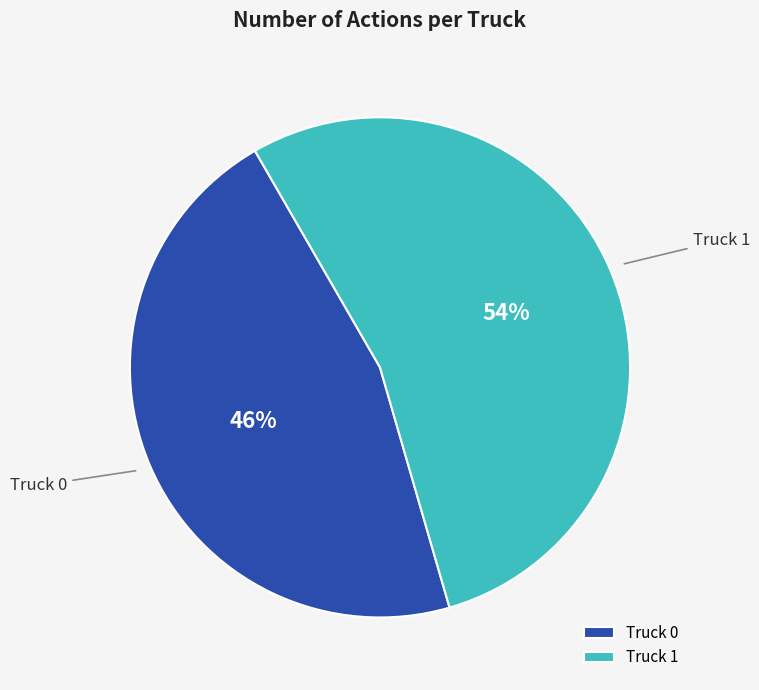

How many segments does this pie chart have?

2